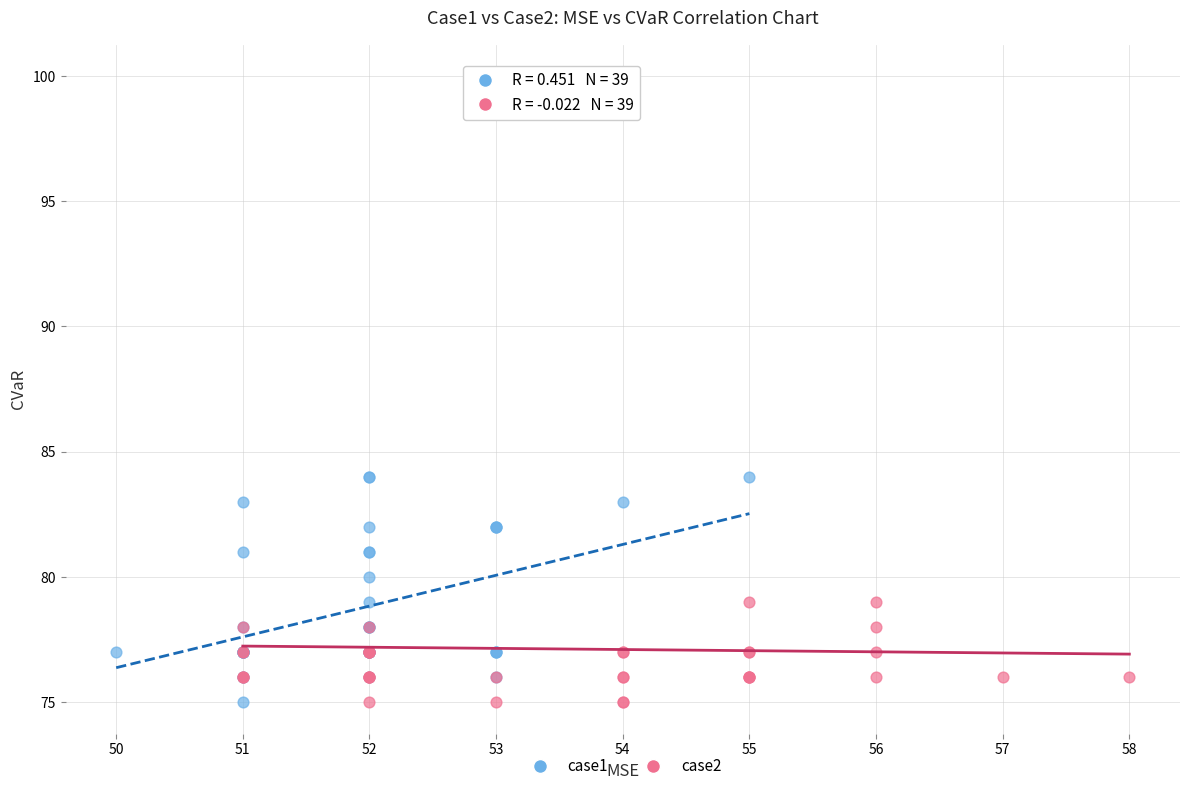

Which series reaches the maximum Y coordinate?

case2